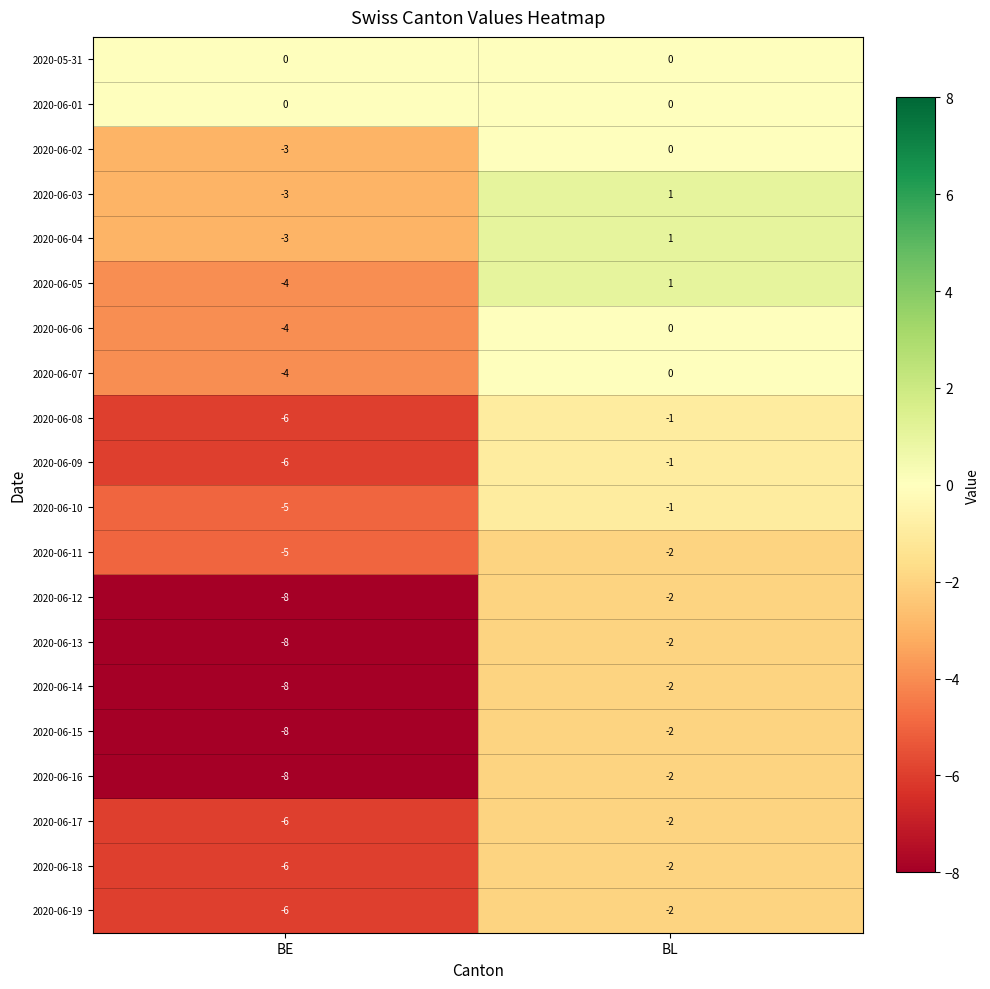

Is it true that 2020-06-15 equals -2 at BE?

False